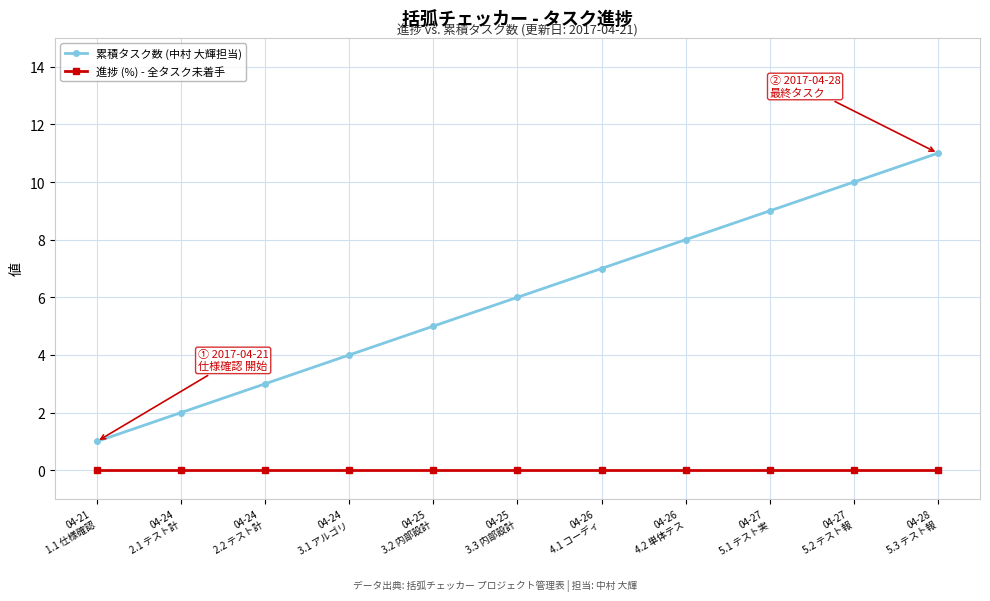

What is the spread (max minus min) of values at 04-21
1.1 仕様確認?

1